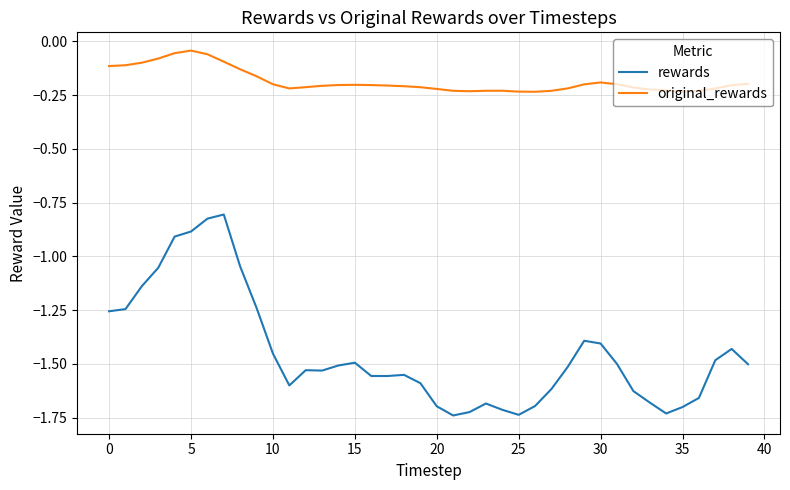

Does the chart have visible grid lines?

Yes